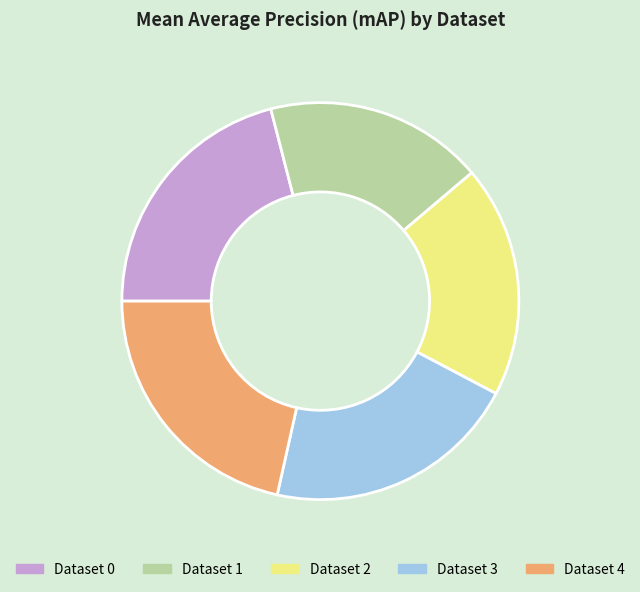

What is the ratio of the value at Dataset 0 to the value at Dataset 4?

1.0